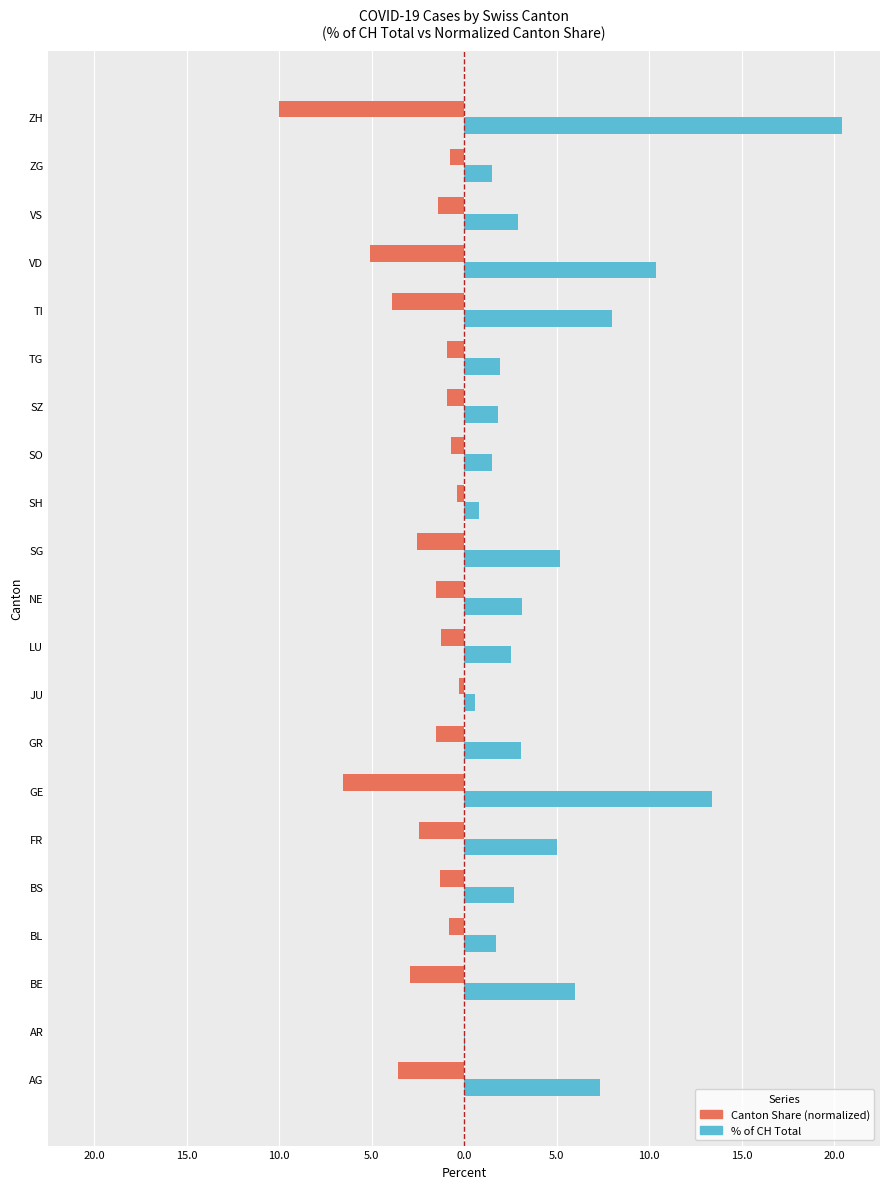

Which series has the widest spread of values?

% of CH Total